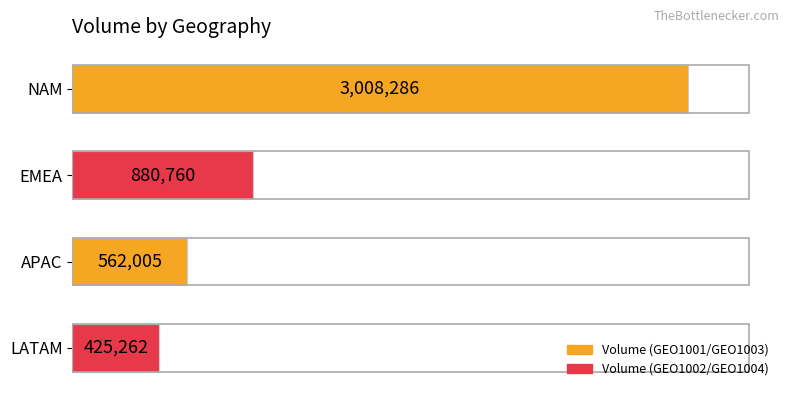

Rank the categories by value from lowest to highest.

LATAM, APAC, EMEA, NAM